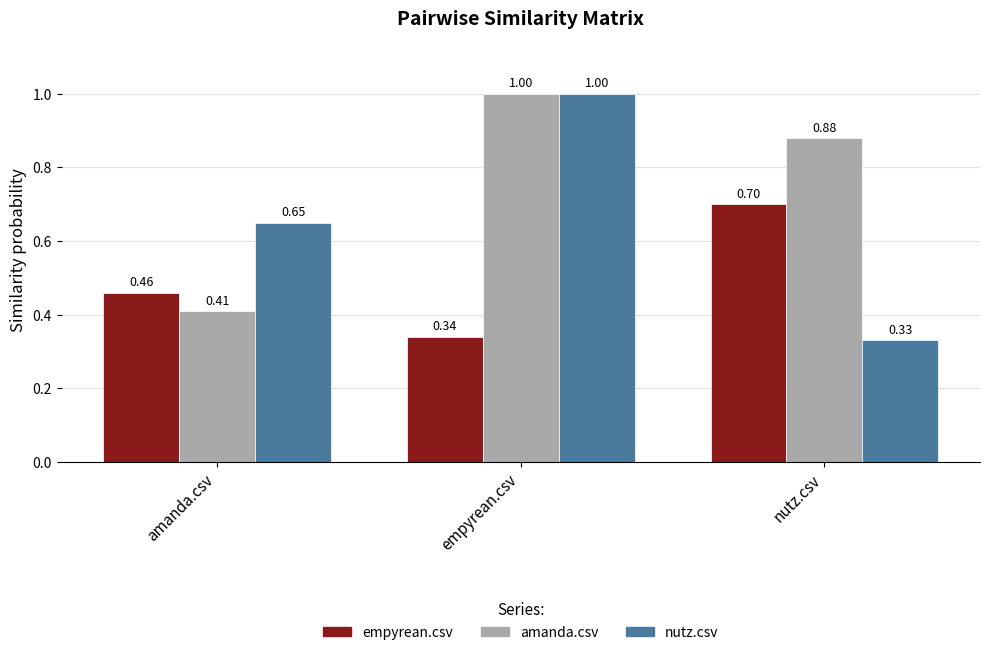

What are all the series names shown in the legend?

empyrean.csv, amanda.csv, nutz.csv